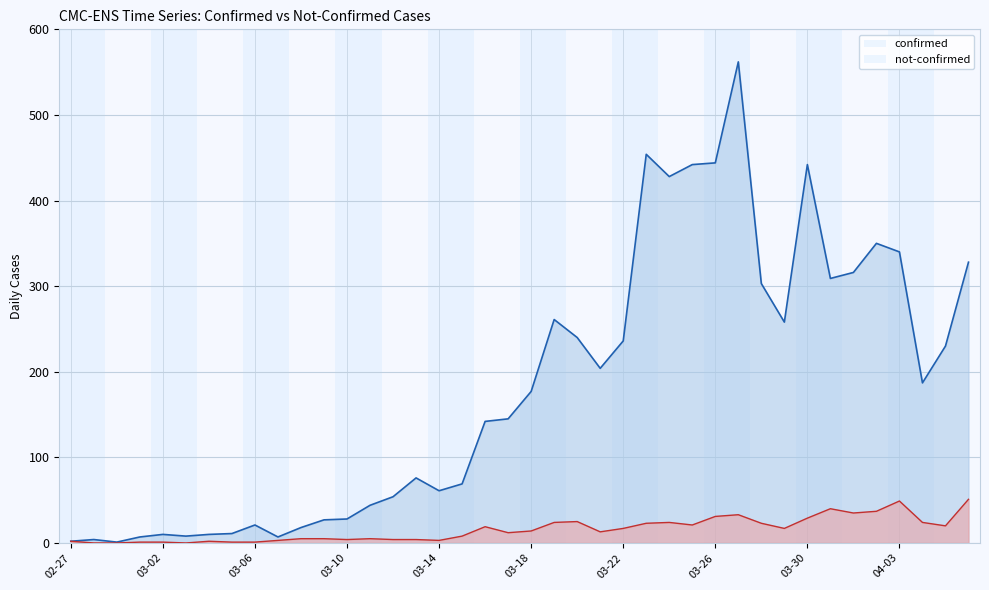

What is the value of the not-confirmed point at the 17th from the left?

3